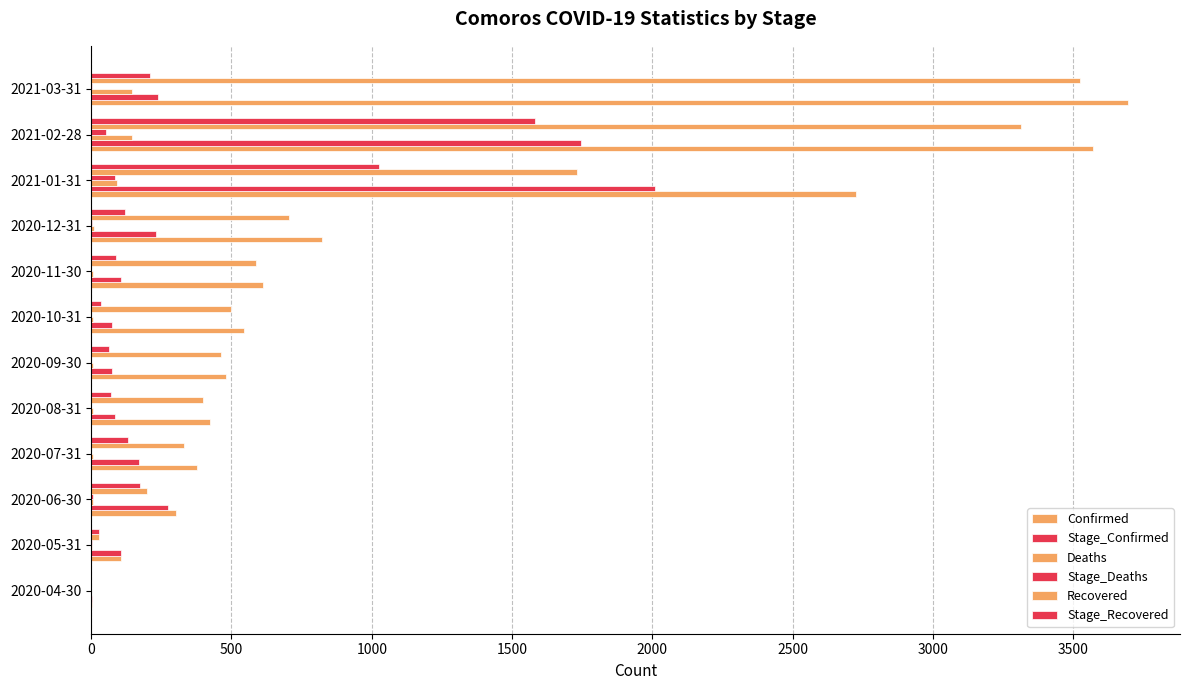

How many categories are shown in the chart?

12